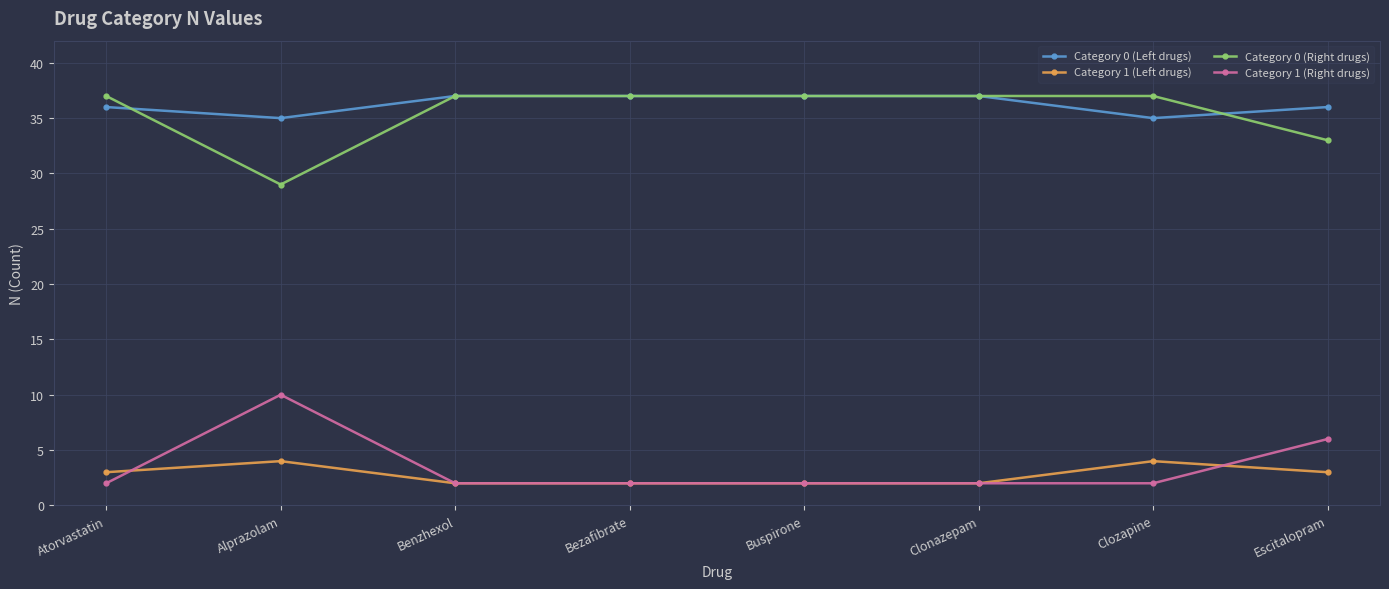

In Category 1 (Right drugs), how many points are higher than both neighbors (excluding endpoints)?

1